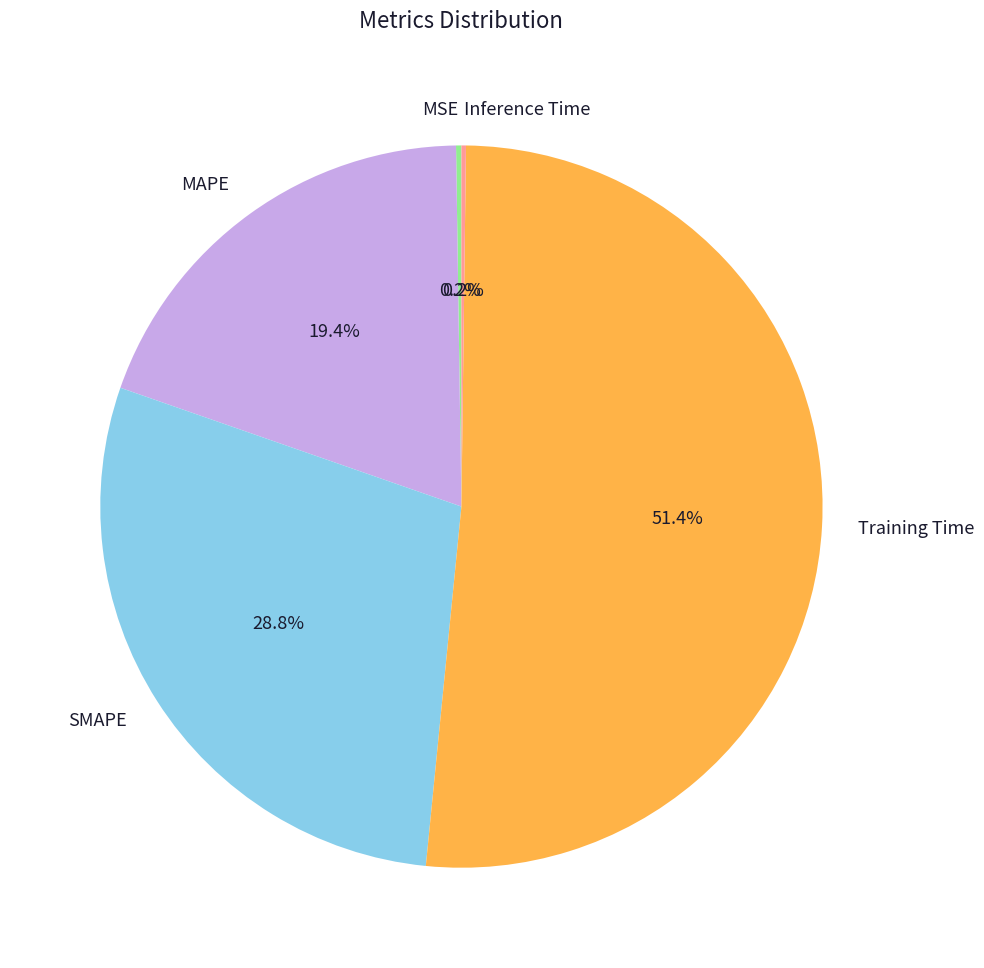

What is the largest slice in the pie chart?

Training Time